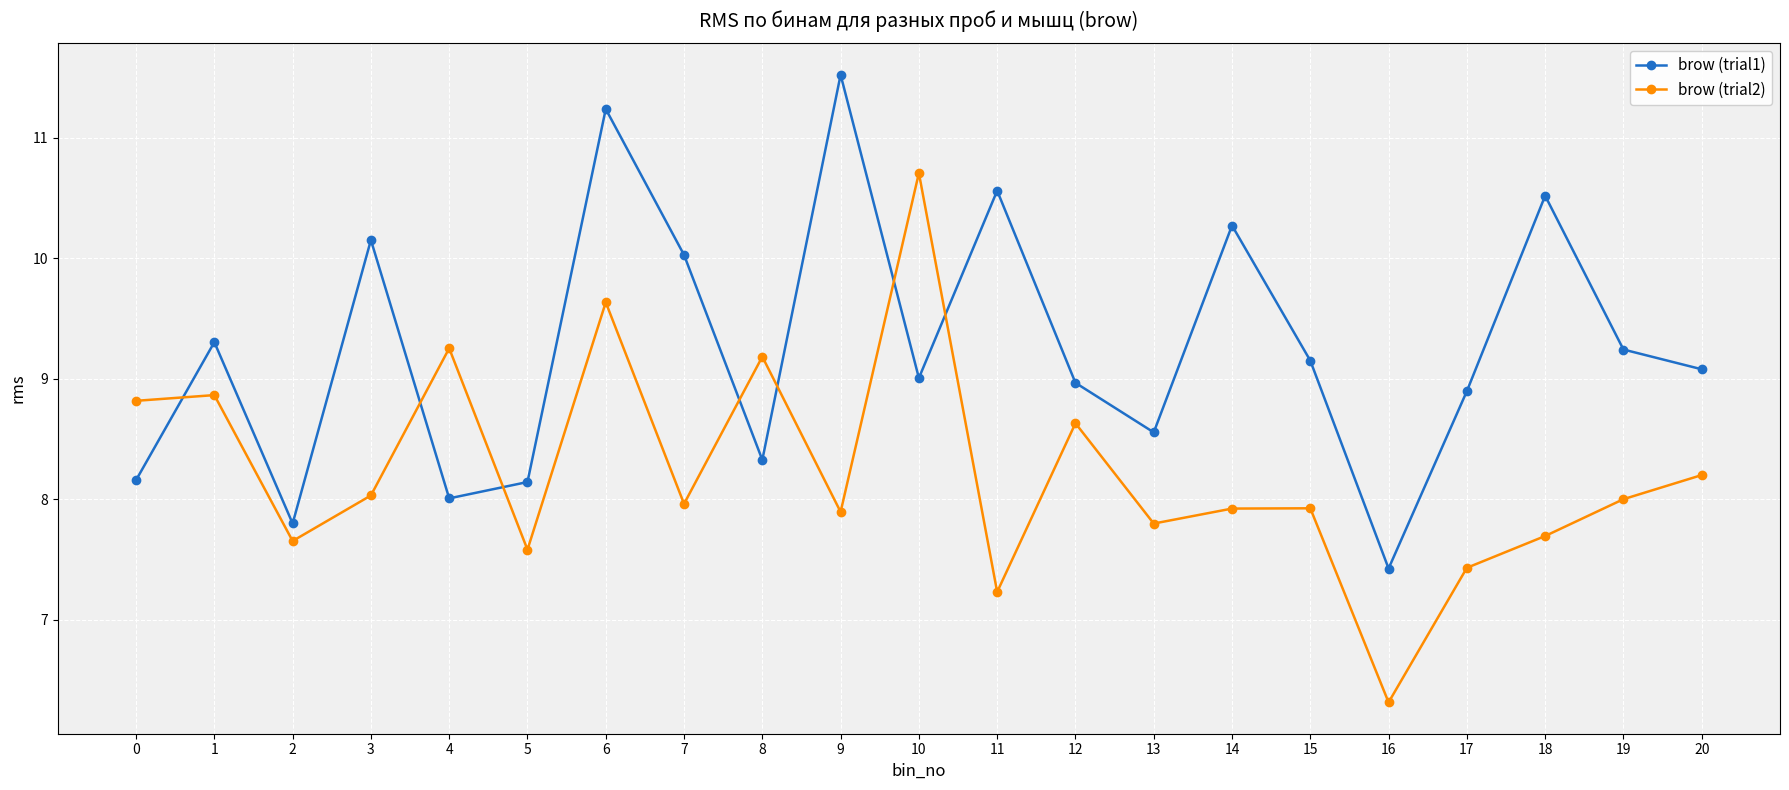

What is the difference between the maximum and second lowest values in the brow (trial1) series?

3.7